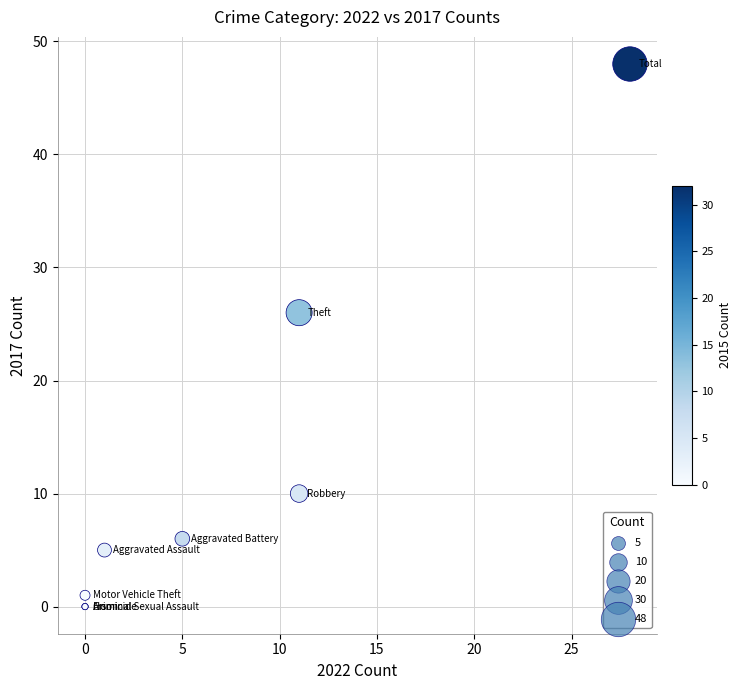

What Y value in the scatter plot is closest to 24?

26